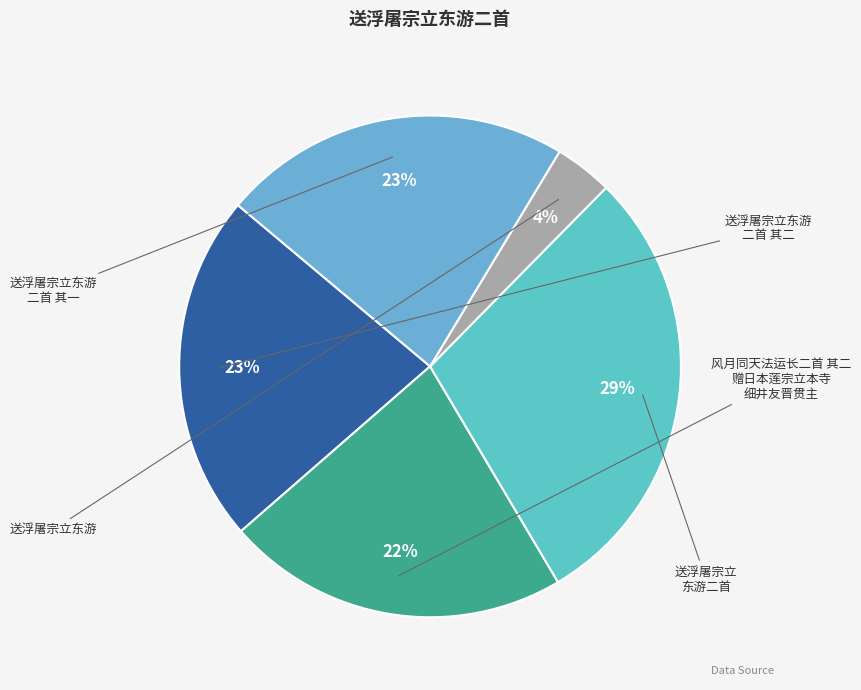

What is the largest slice in the pie chart?

送浮屠宗立东游二首